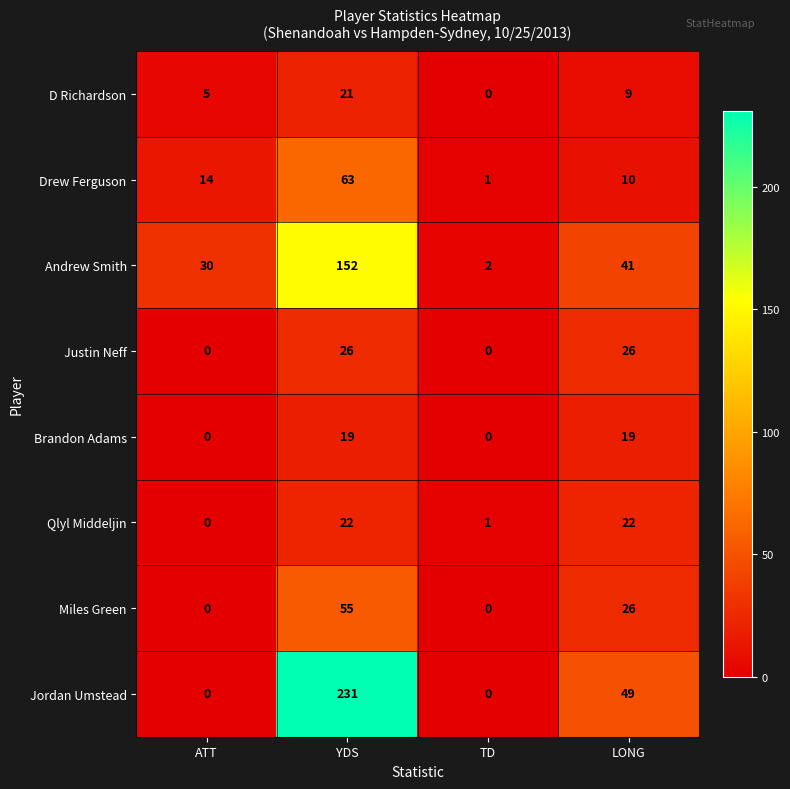

What is the maximum value shown in the chart?

231